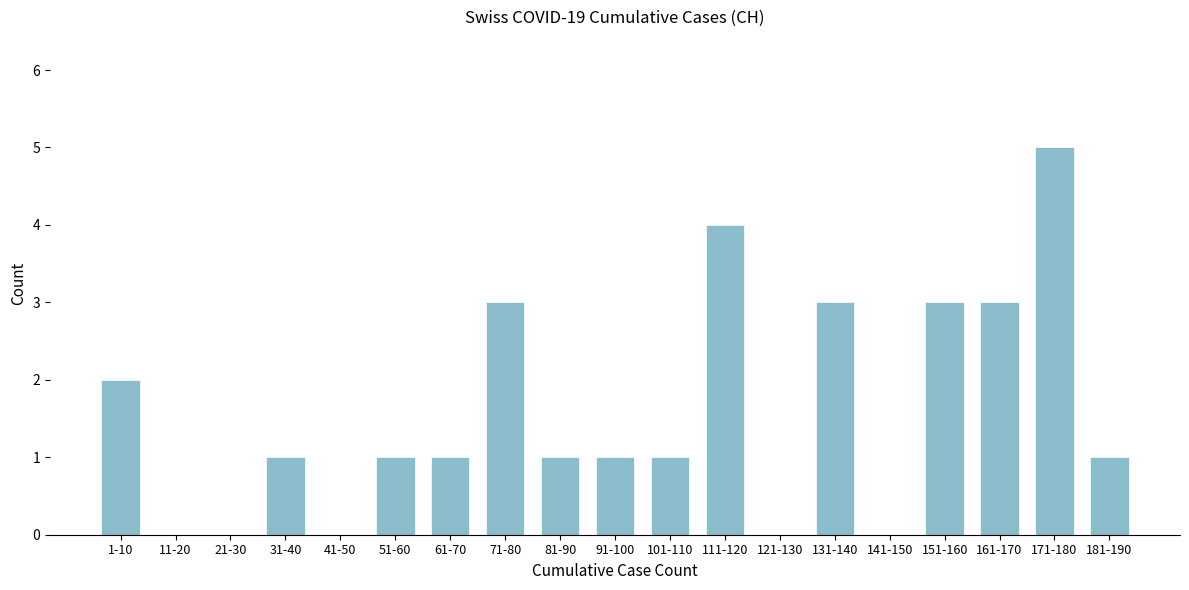

Reading left to right, list all the values displayed in this chart.

1-10=2	11-20=0	21-30=0	31-40=1	41-50=0	51-60=1	61-70=1	71-80=3	81-90=1	91-100=1	101-110=1	111-120=4	121-130=0	131-140=3	141-150=0	151-160=3	161-170=3	171-180=5	181-190=1